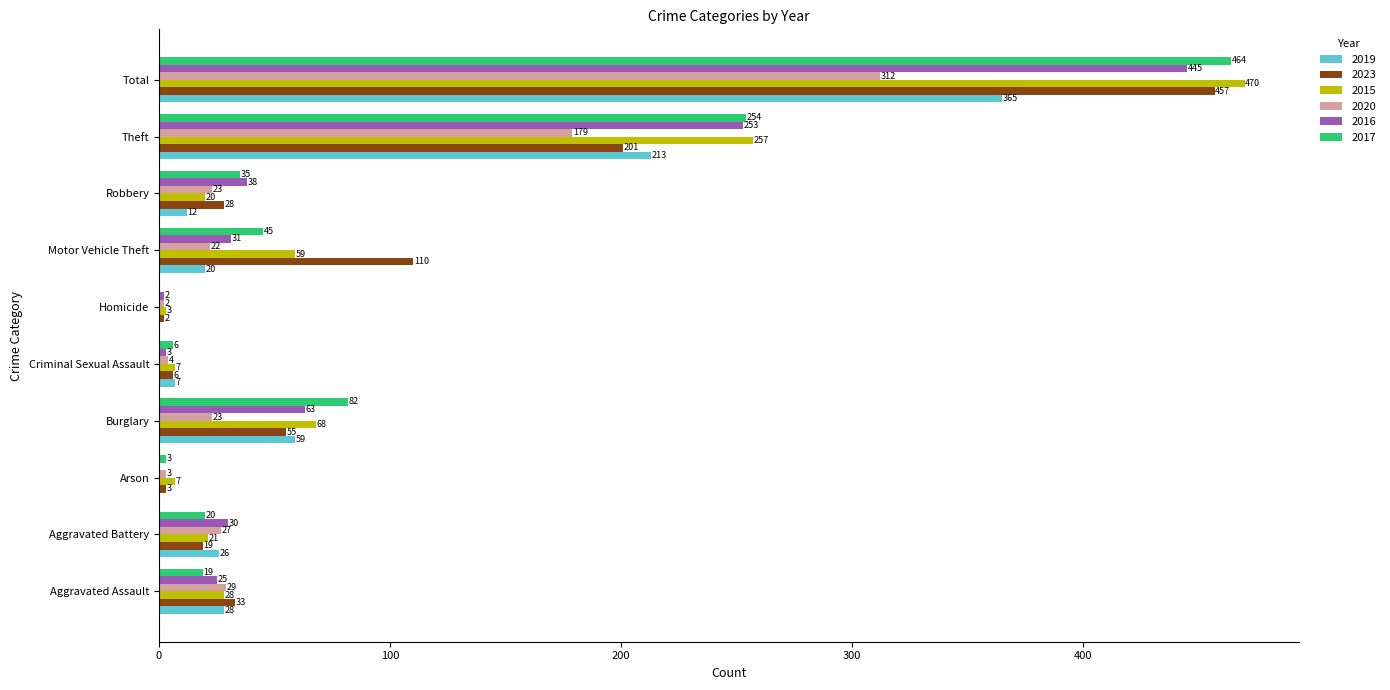

Which series changed the most between Motor Vehicle Theft and Robbery?

2023